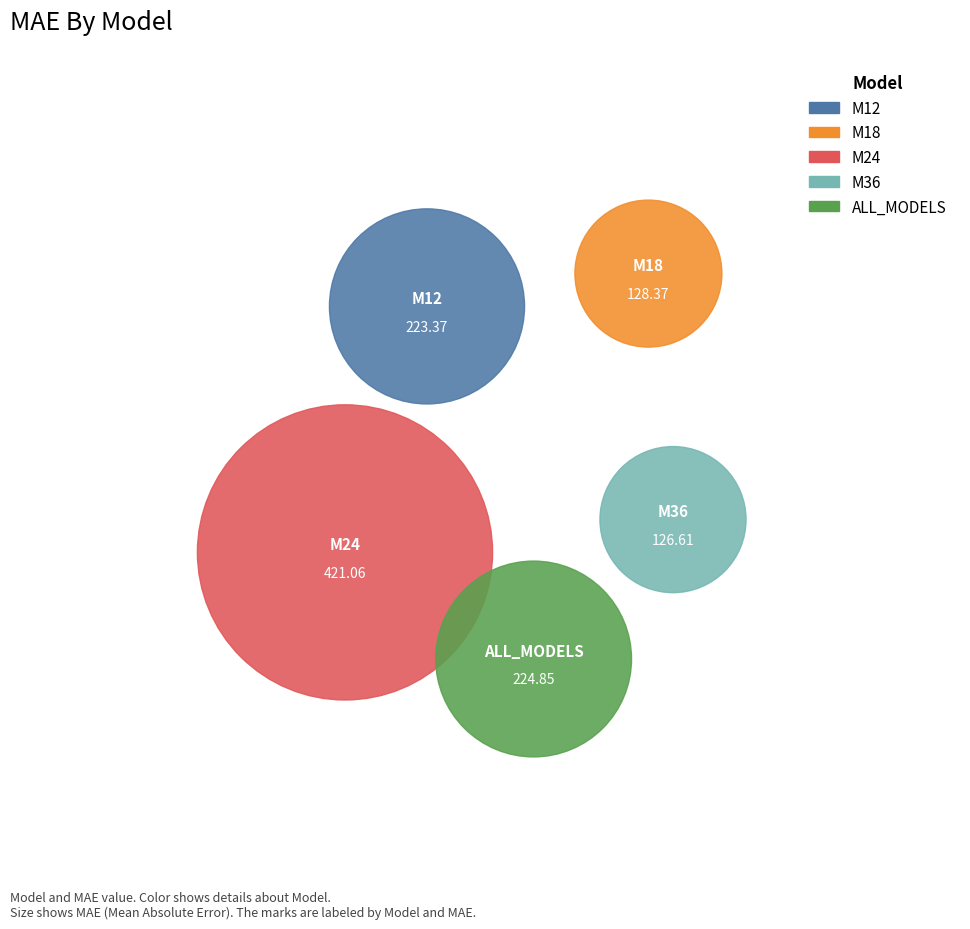

What is the change in value from M24 to ALL_MODELS?

-196.2